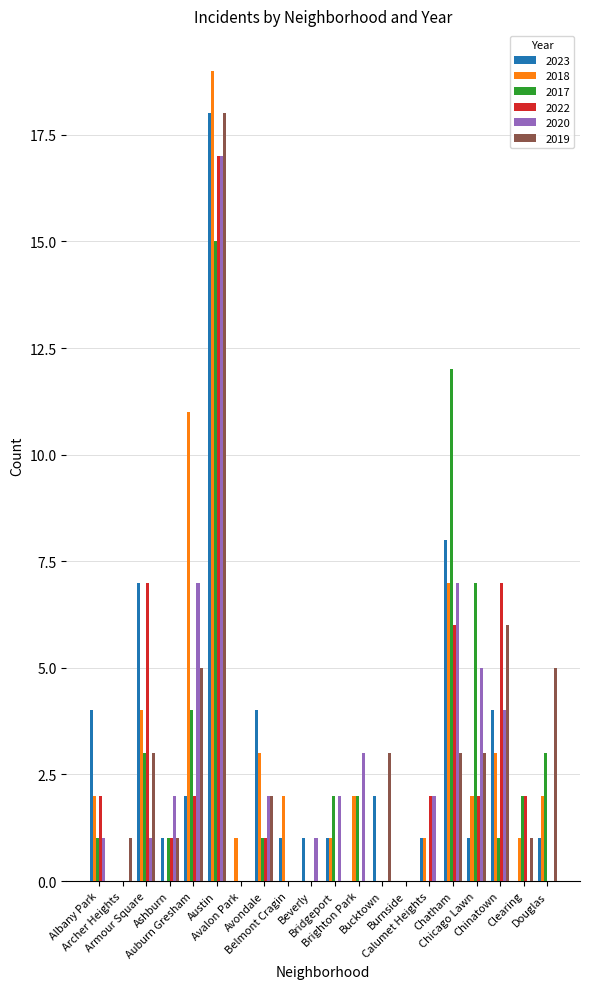

What is the highest value of the 2022 series?

17